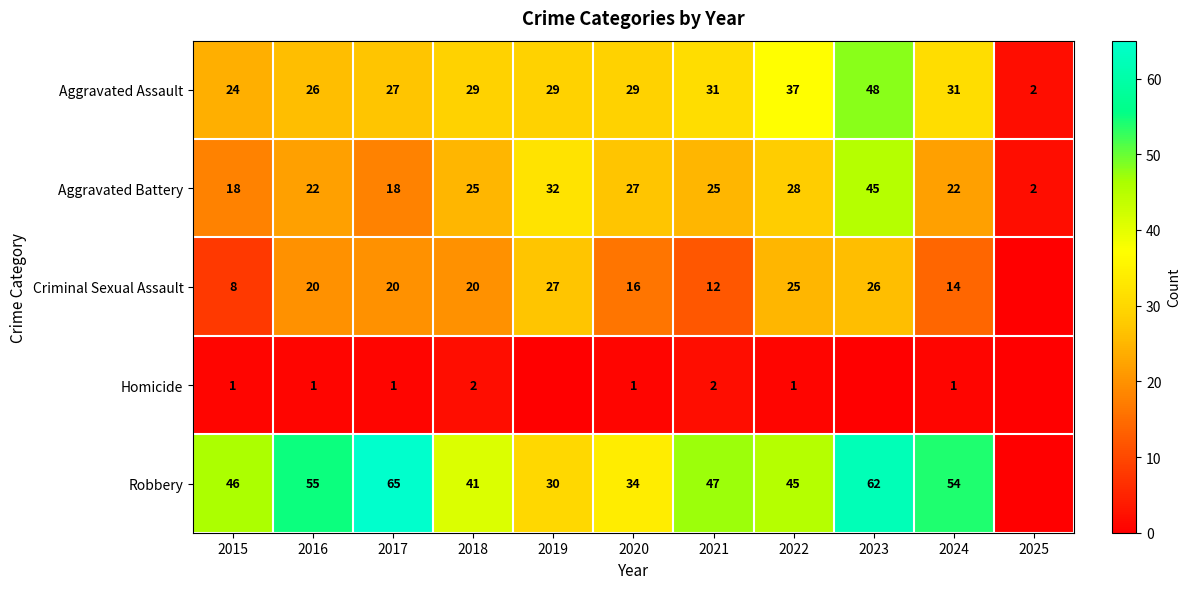

Read the Robbery value at 2018, to the nearest 10.

40